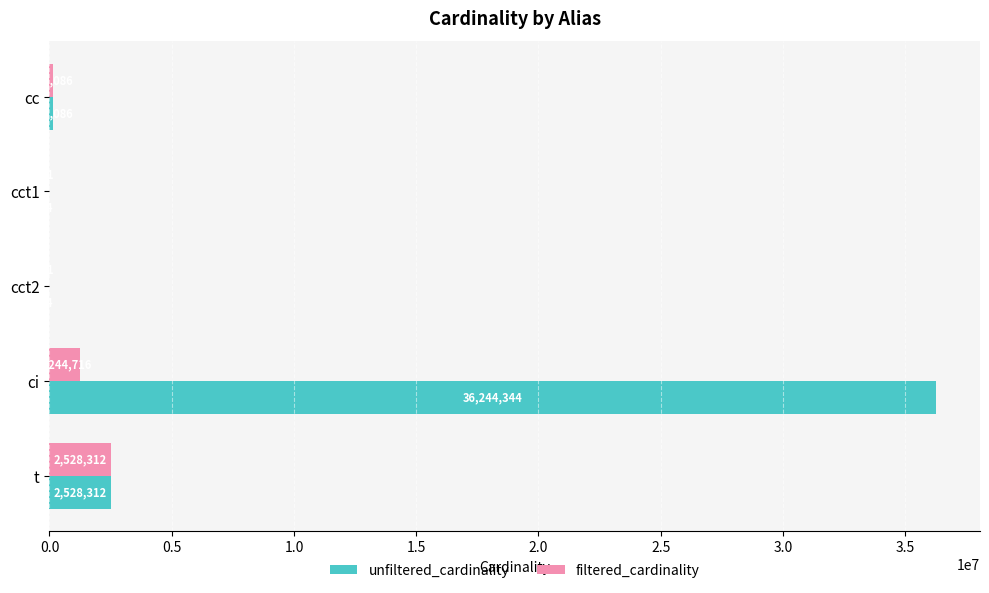

How many distinct data groups are displayed?

2